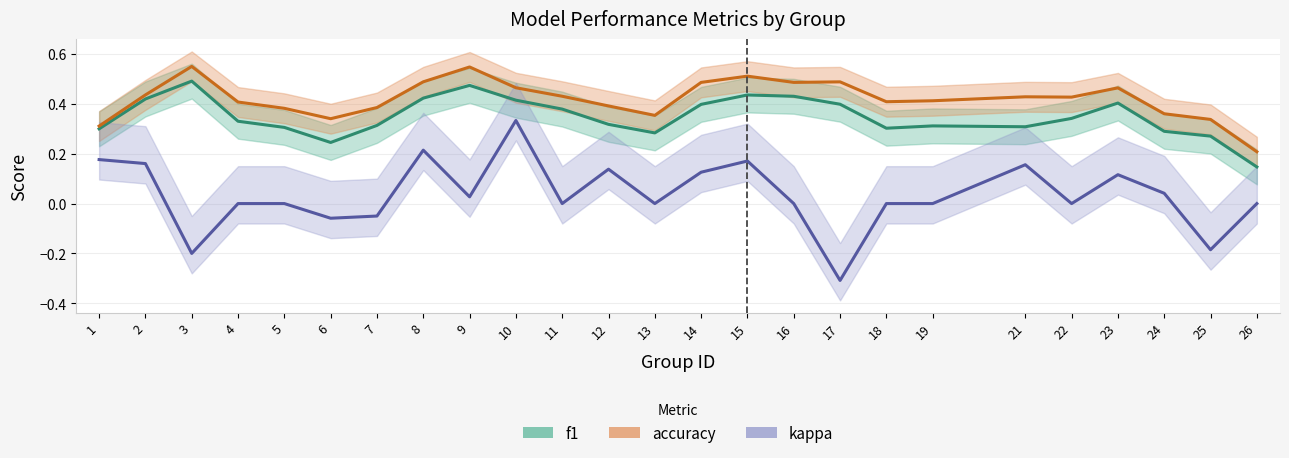

Which has a higher value, 2 or 18?

2